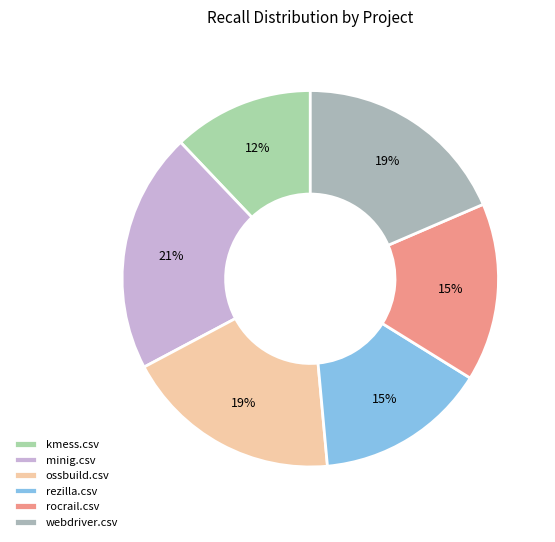

To the nearest percent, what is the difference between the rocrail.csv and rezilla.csv slice percentages?

1%